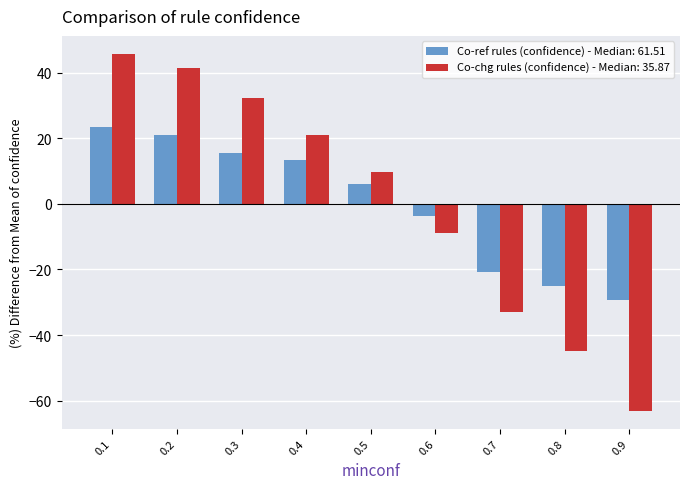

What is the difference between the Co-chg rules (confidence) - Median: 35.87 values at 0.5 and 0.2?

31.6